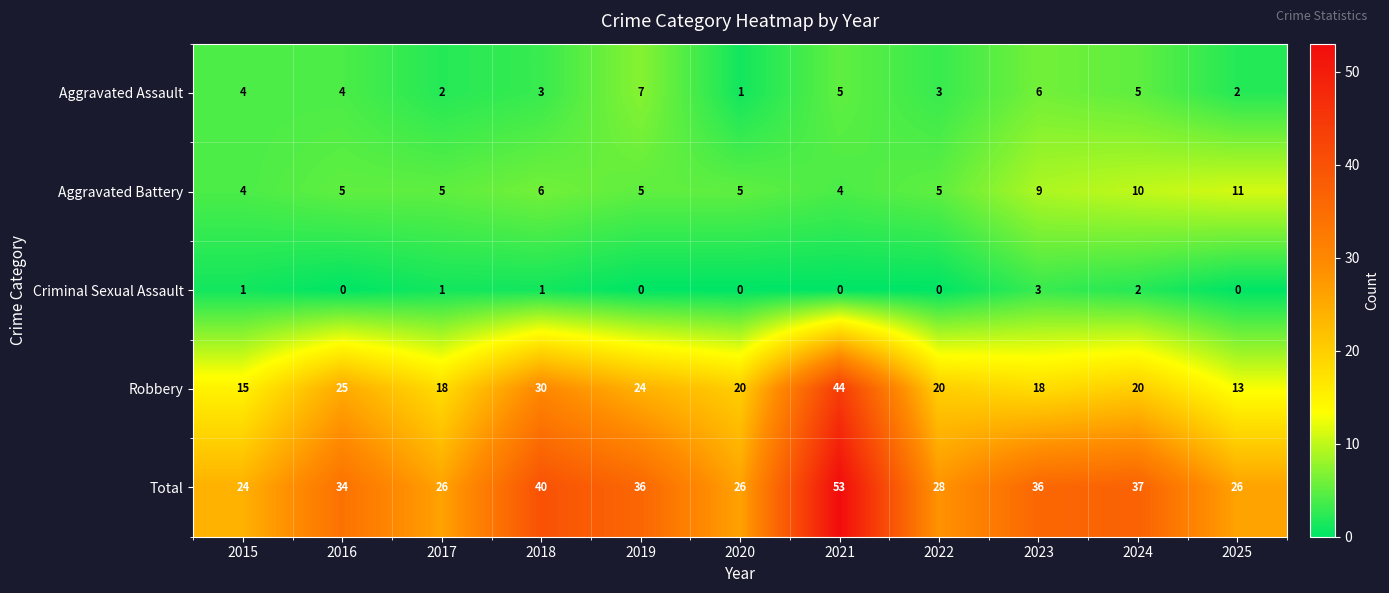

What is the difference between the Total values at 2019 and 2015?

12